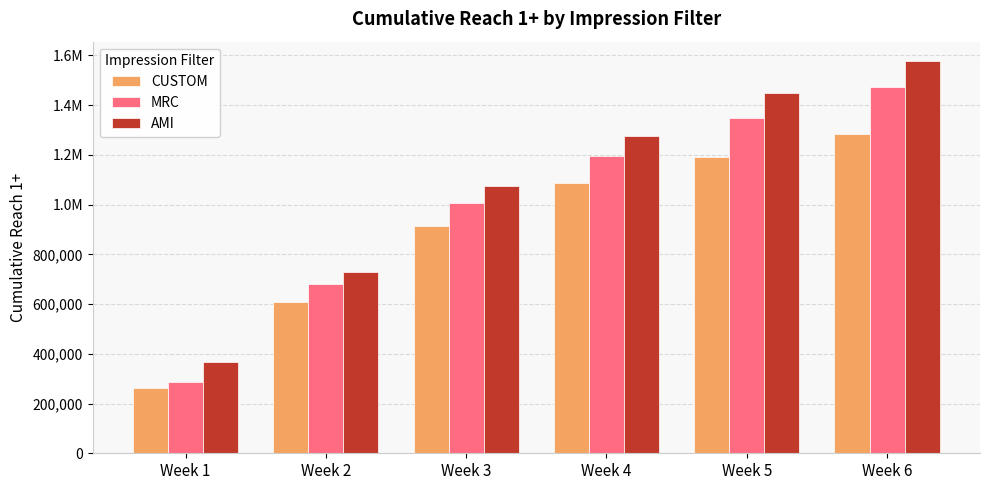

Is it true that CUSTOM equals 913248 at Week 3?

True